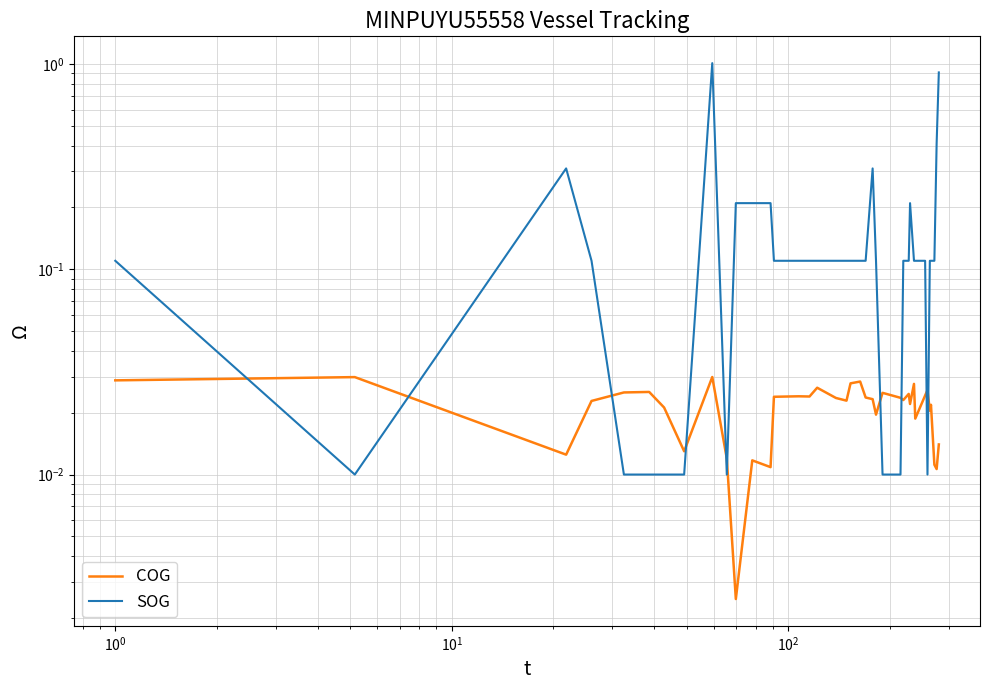

What is the average value of the SOG series?

0.2